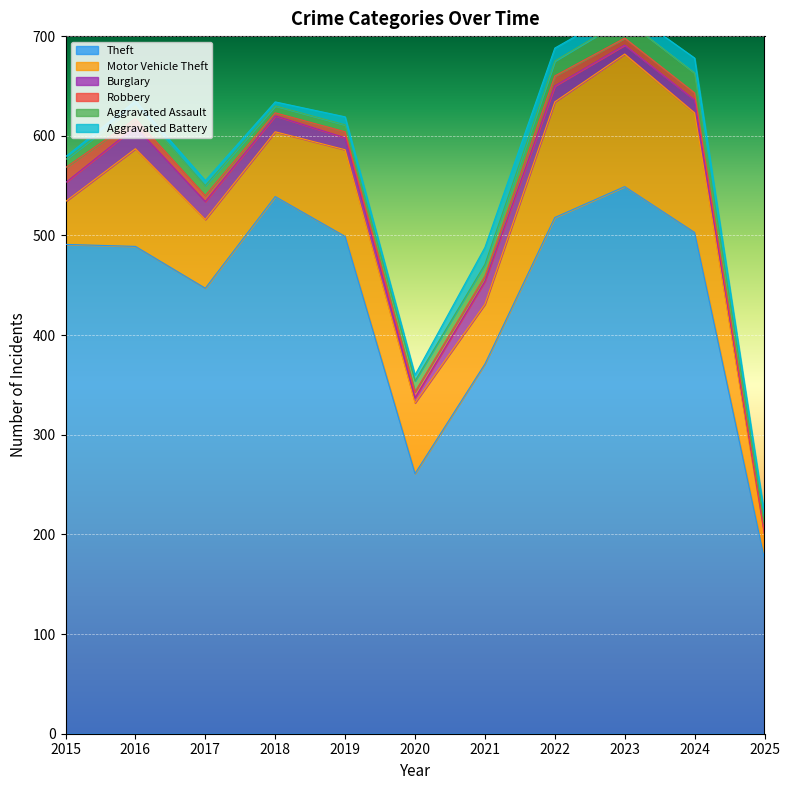

Rank the categories by Aggravated Battery value from lowest to highest.

2015, 2018, 2016, 2017, 2020, 2019, 2025, 2023, 2022, 2024, 2021